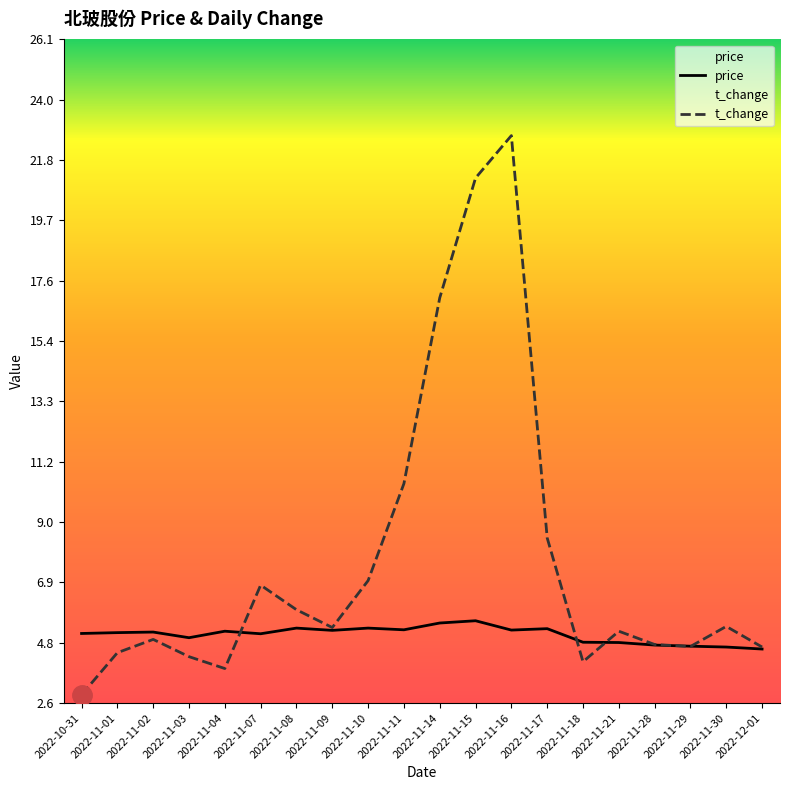

After their last crossing, which series has the higher values: t_change or price?

t_change